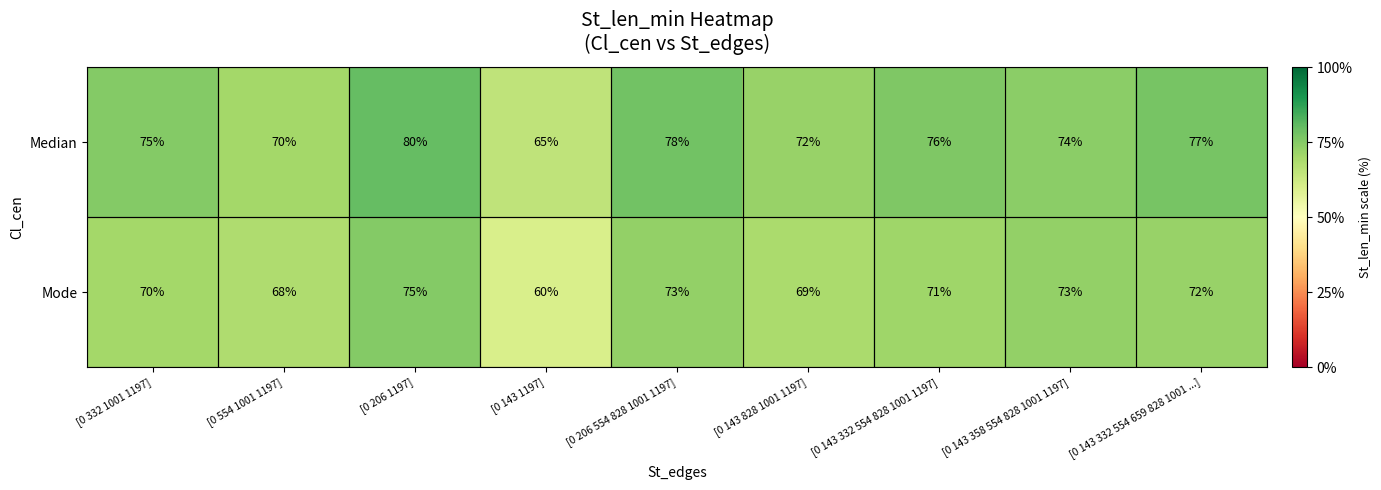

List the series in order of their overall mean, highest first.

Median, Mode